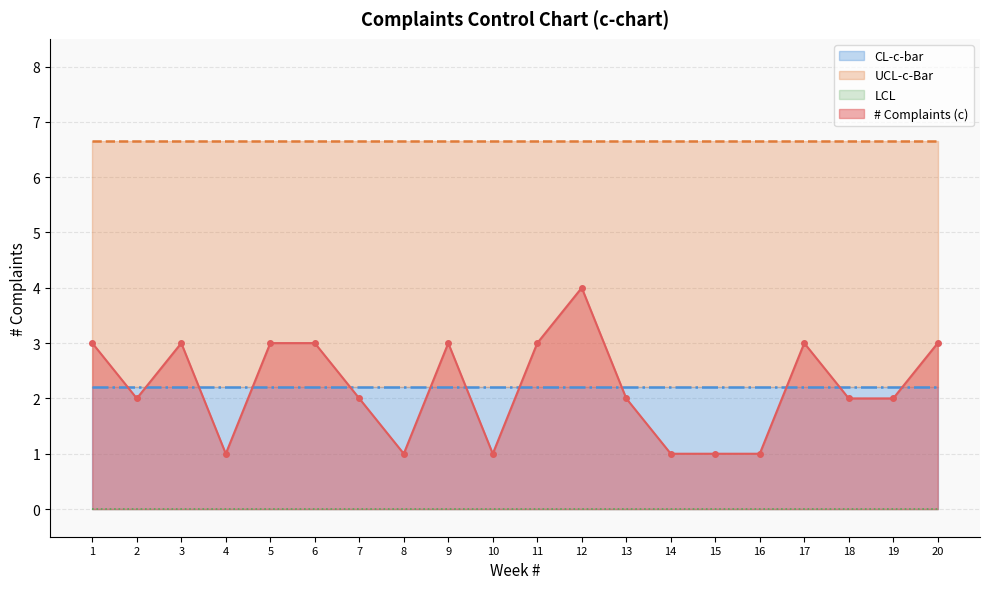

What is the sum of the UCL-c-Bar values at 20 and 1?

13.3